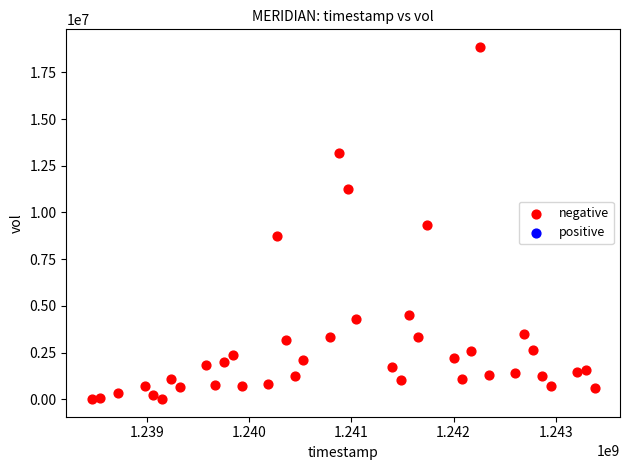

What is the range of X values (max minus min)?

4924800